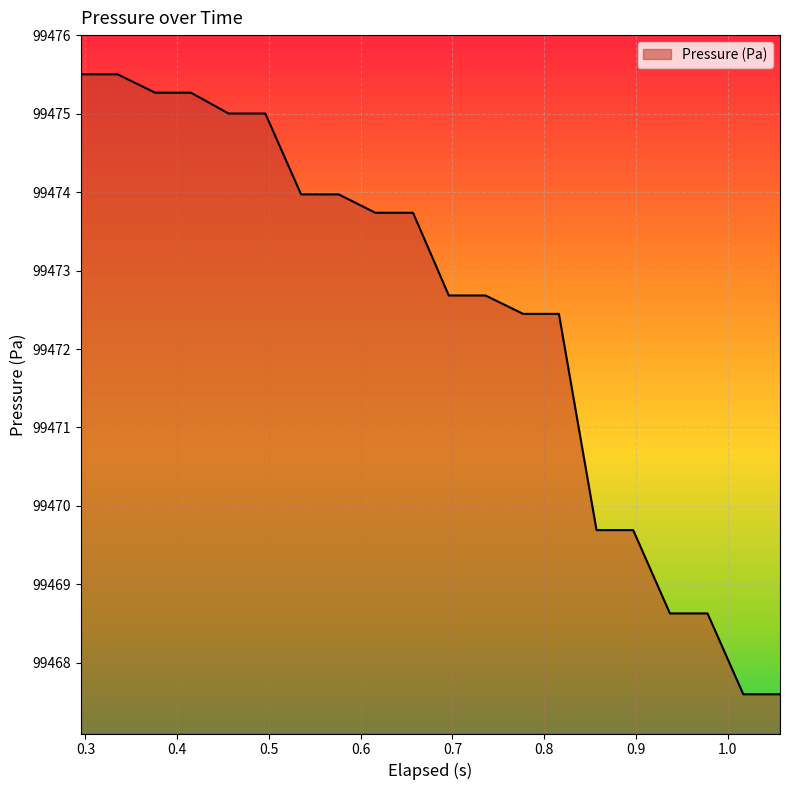

How many distinct data groups are displayed?

1